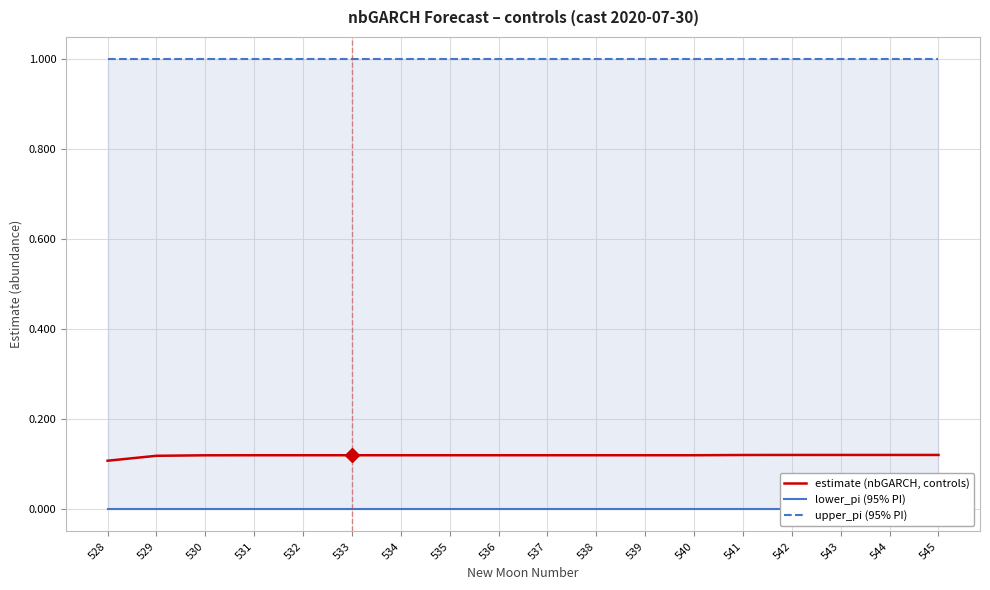

True or false: estimate (nbGARCH, controls) has a value of 0.1 at 537.

True